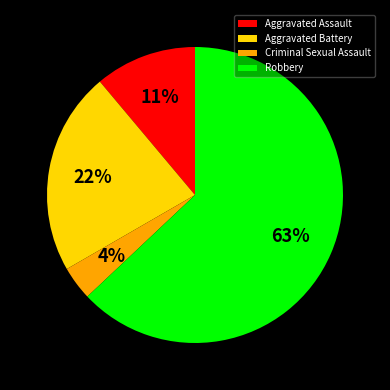

What is the majority slice?

Robbery